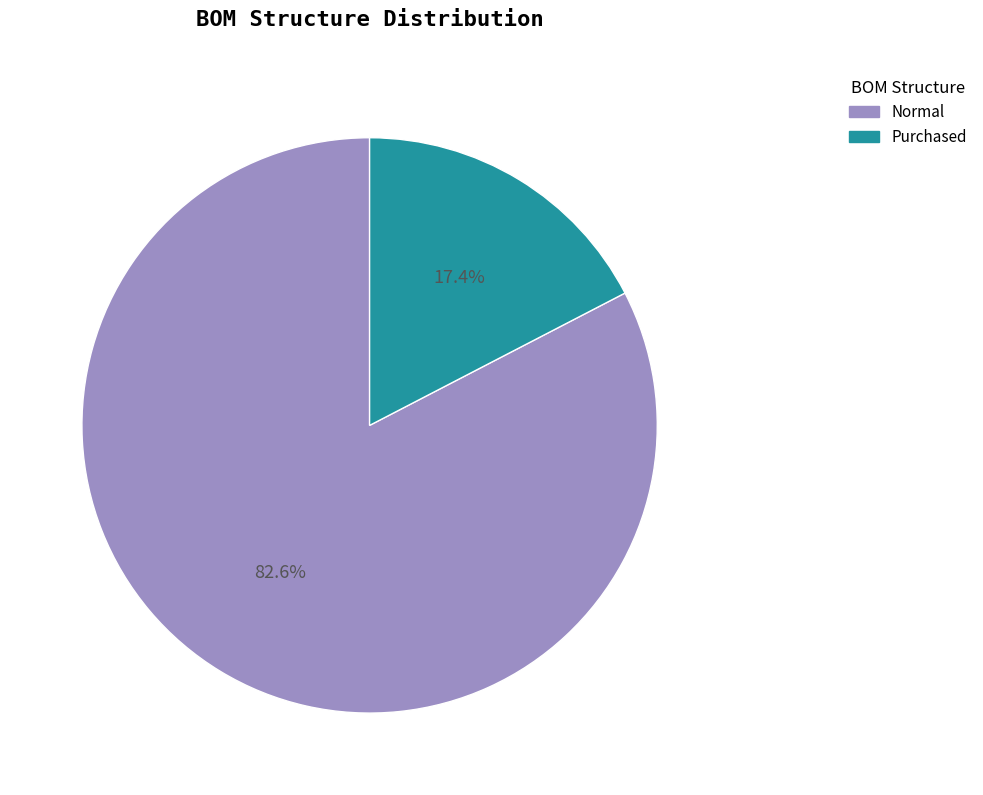

How many segments does this pie chart have?

2